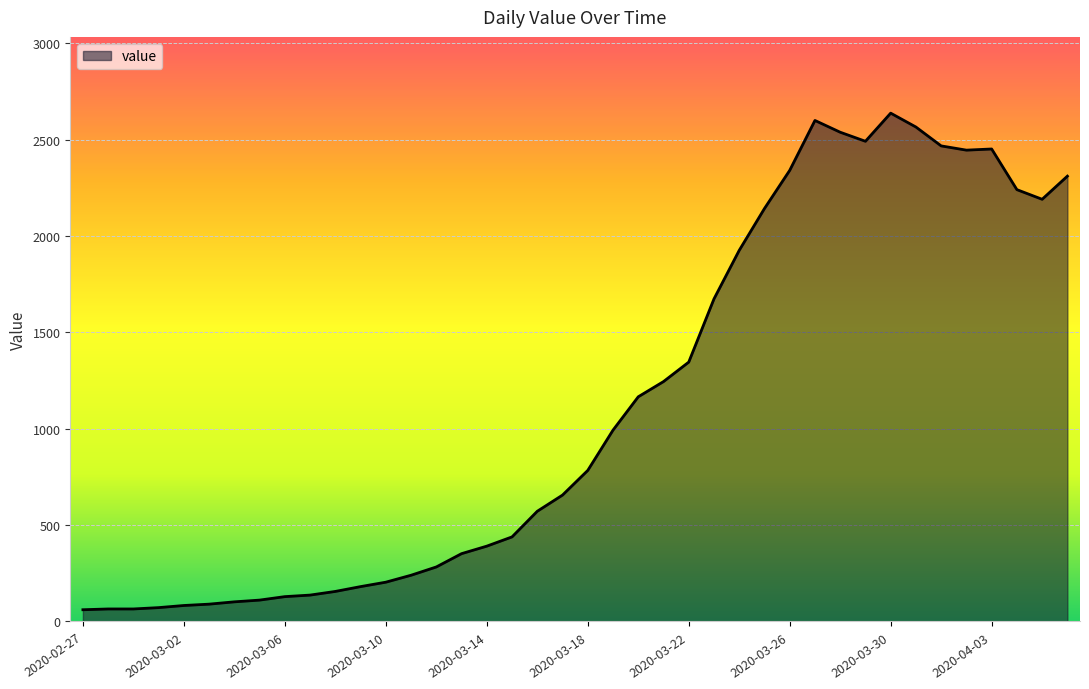

What is the difference between the maximum and minimum values?

2577